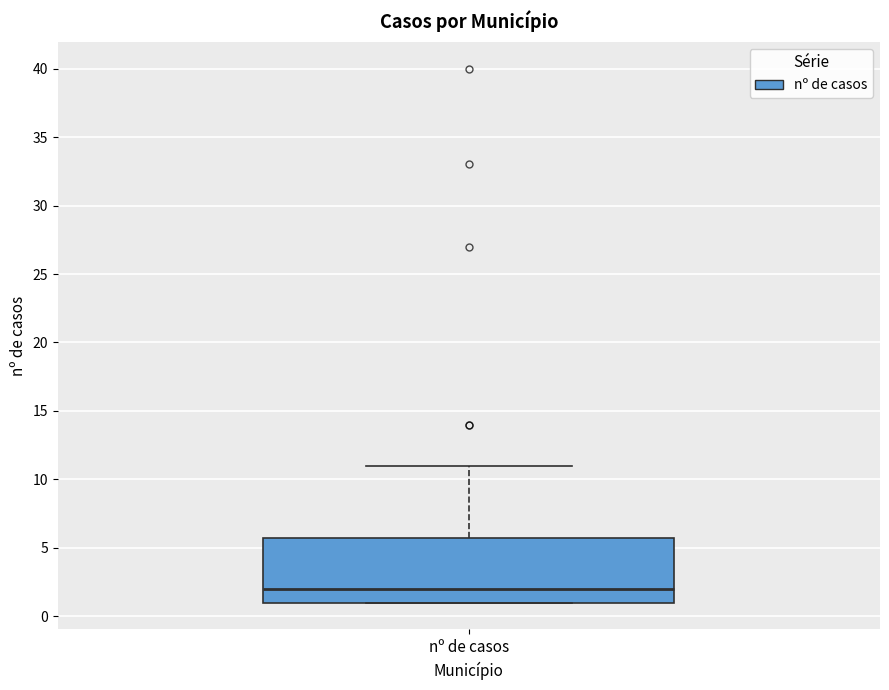

Read this box plot against the y-axis: the position of the median line, the range covered by the box, and the ends of both whiskers. The values are not printed on the chart, so give them approximately, as read against the axis.

median 2, box 1 to 6, whiskers 1 to 11